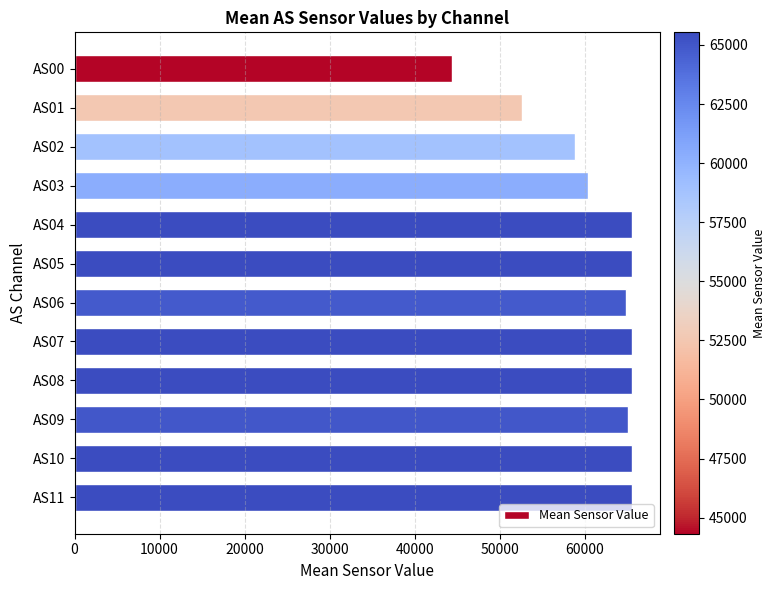

Is it true that the value at AS04 is 110523.3?

False